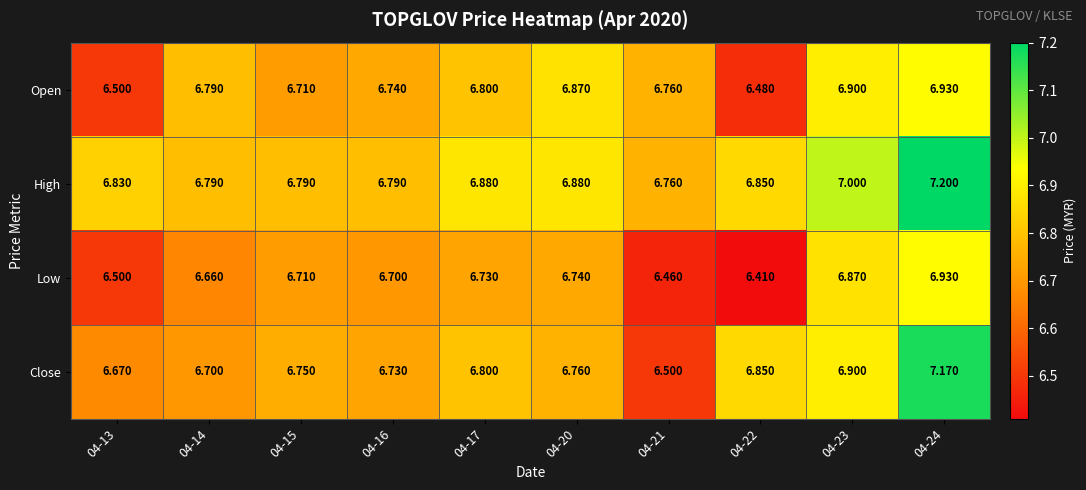

Which series has the largest total across all categories?

High